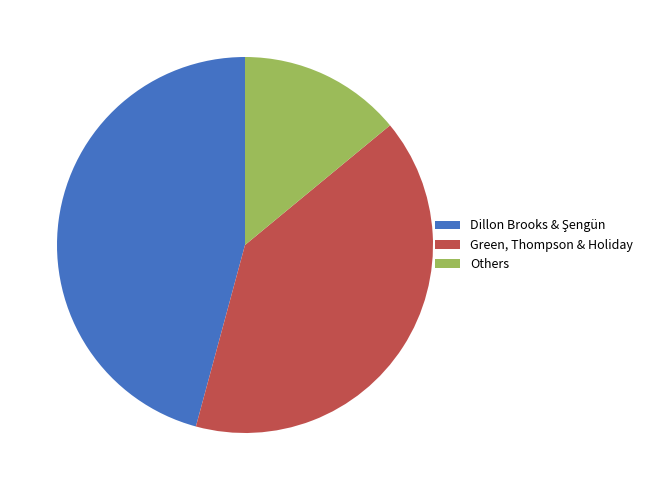

How many slices are in this pie chart?

3